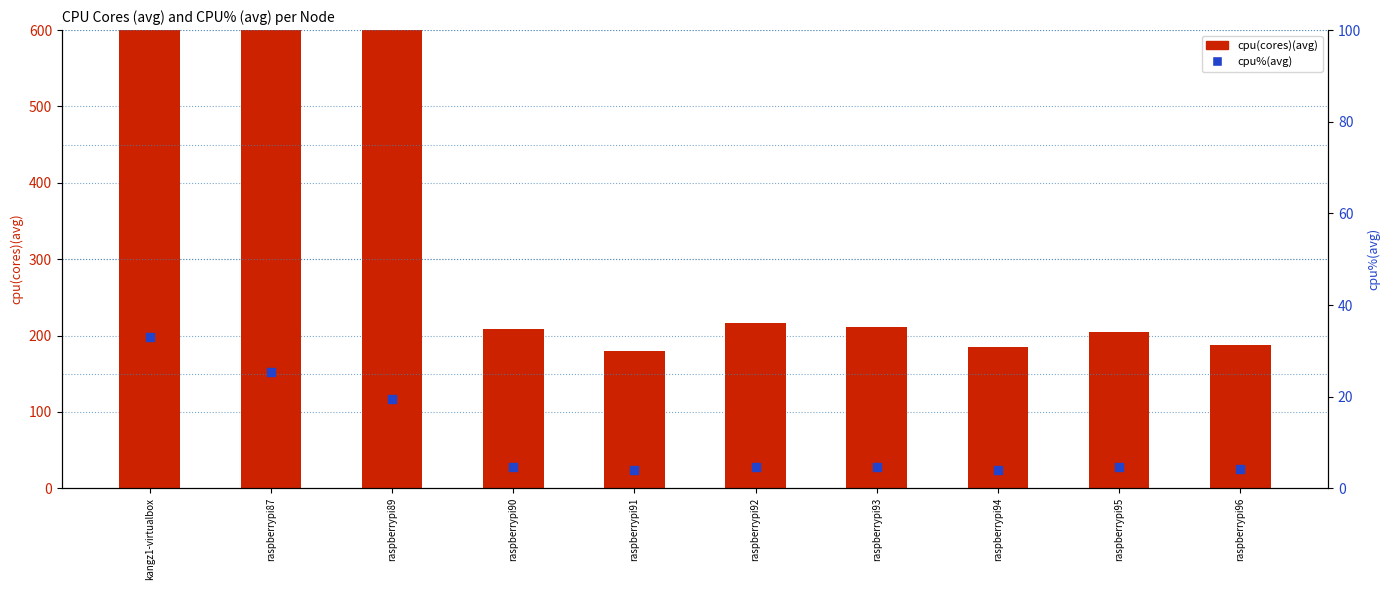

What is the total value across all series at kangz1-virtualbox?

1371.0